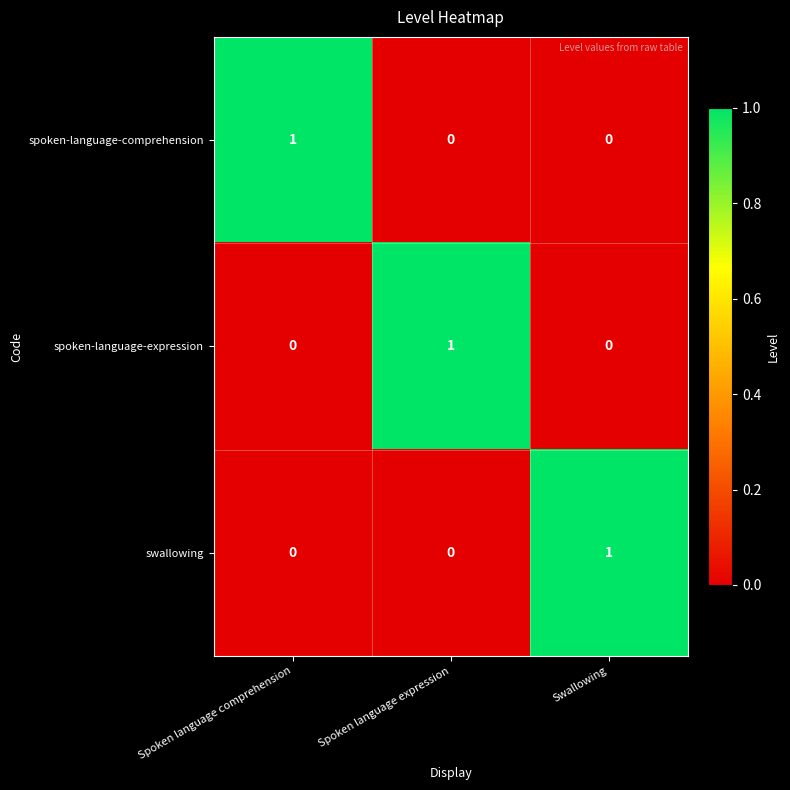

At how many categories does at least one series exceed 0?

3